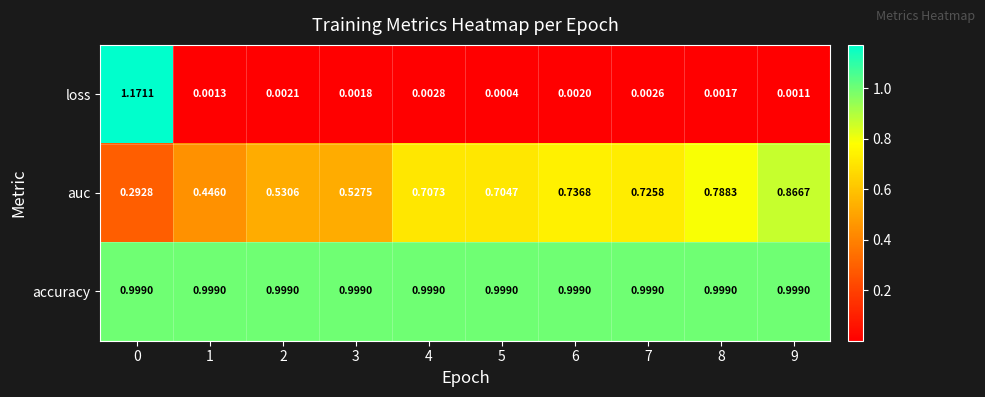

Rank the series by their maximum value, from lowest to highest.

auc, accuracy, loss